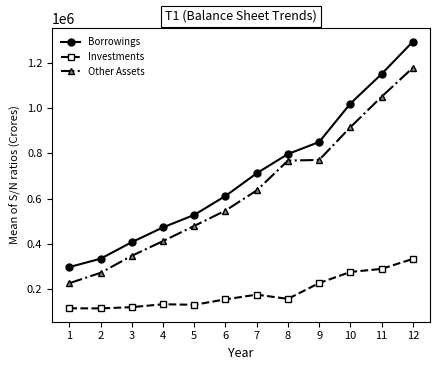

What is the difference between the maximum and minimum values in the Borrowings series?

999048